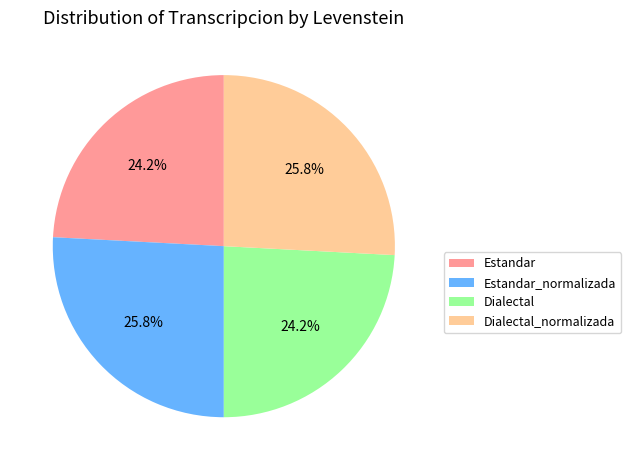

Between Dialectal and Dialectal_normalizada, which is larger?

Dialectal_normalizada